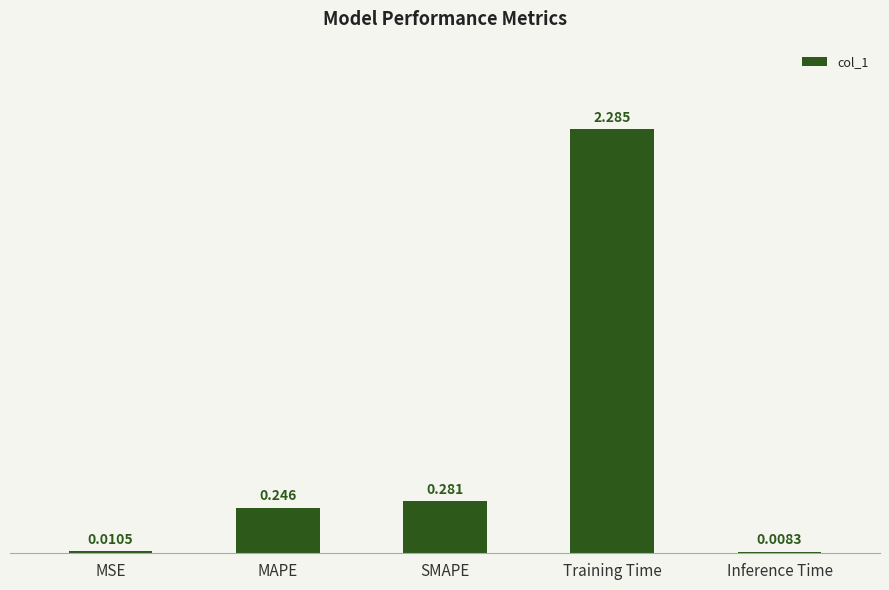

What is the label of the 2nd bar from the left?

MAPE